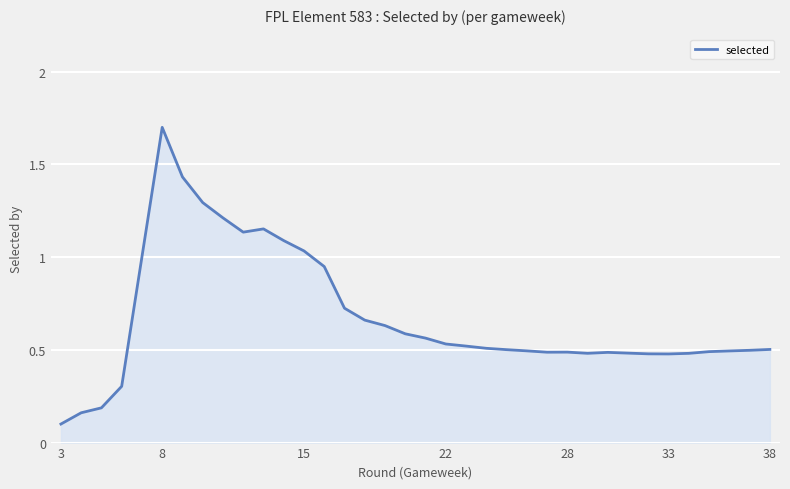

The chart shows a value of 1.1 at 15. True or false?

False